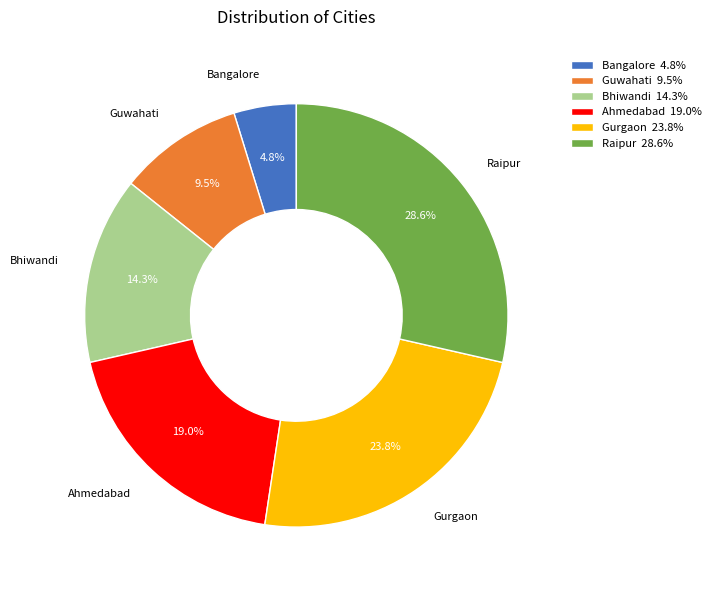

Does Ahmedabad account for over 50% of the chart?

No